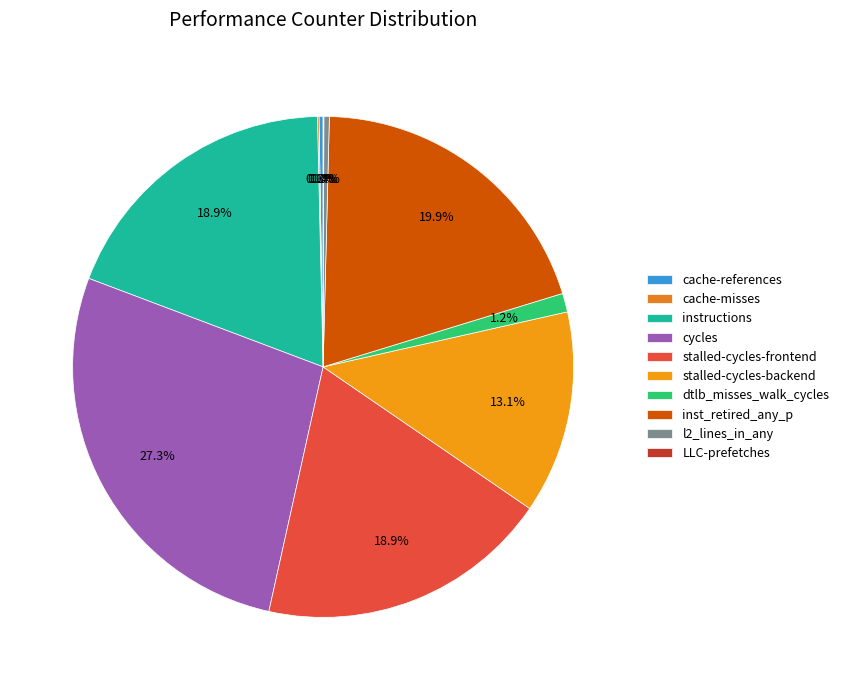

Combined, what portion of the pie is cache-references and cycles?

27.5%